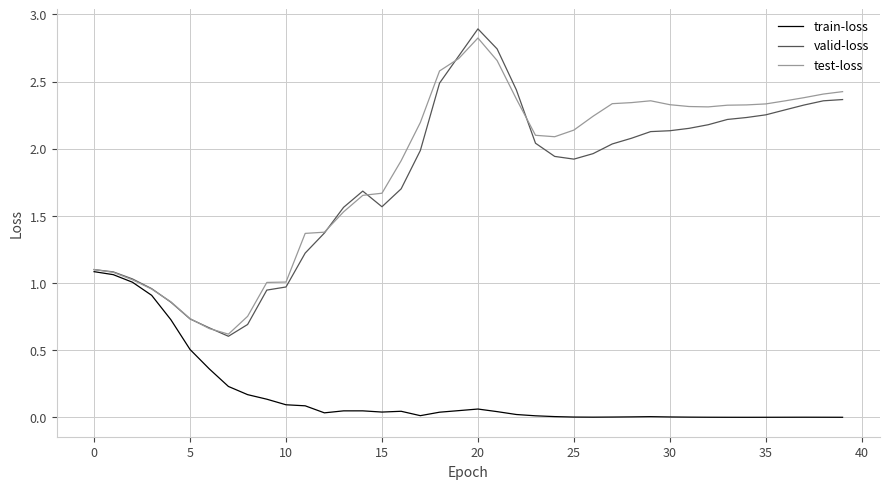

Does the chart have visible grid lines?

Yes